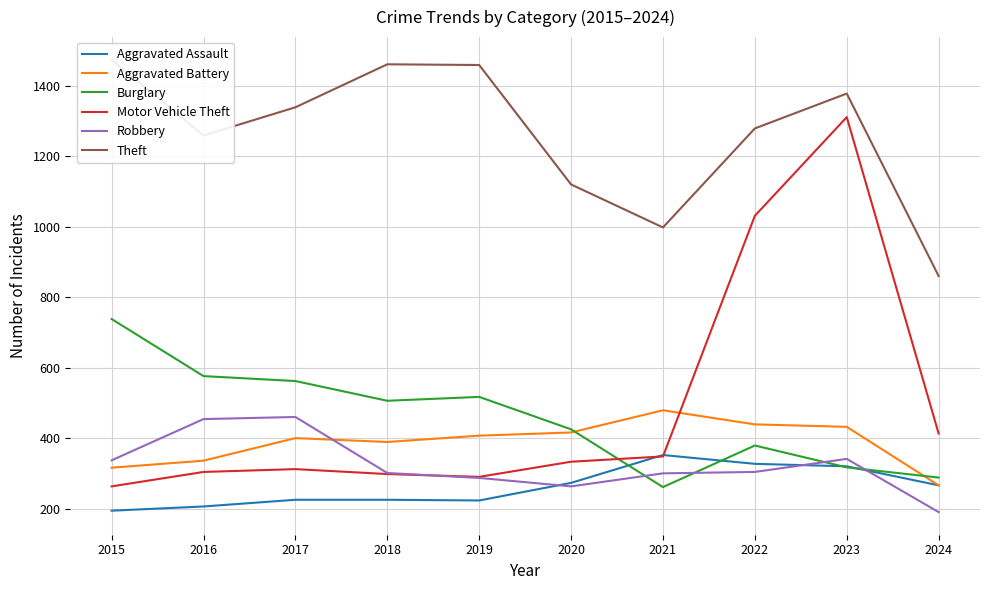

Does the chart display data point markers on the line(s)?

No